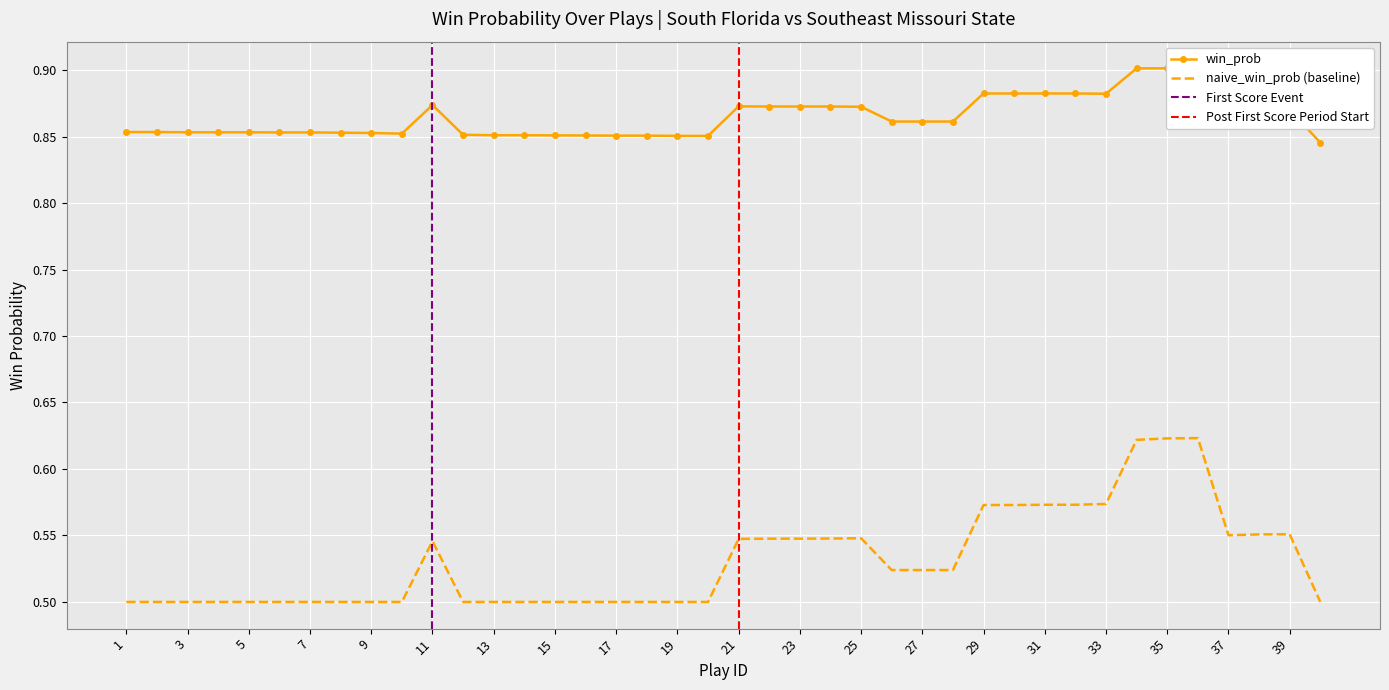

The naive_win_prob (baseline) series shows 0.5 at 3. True or false?

True